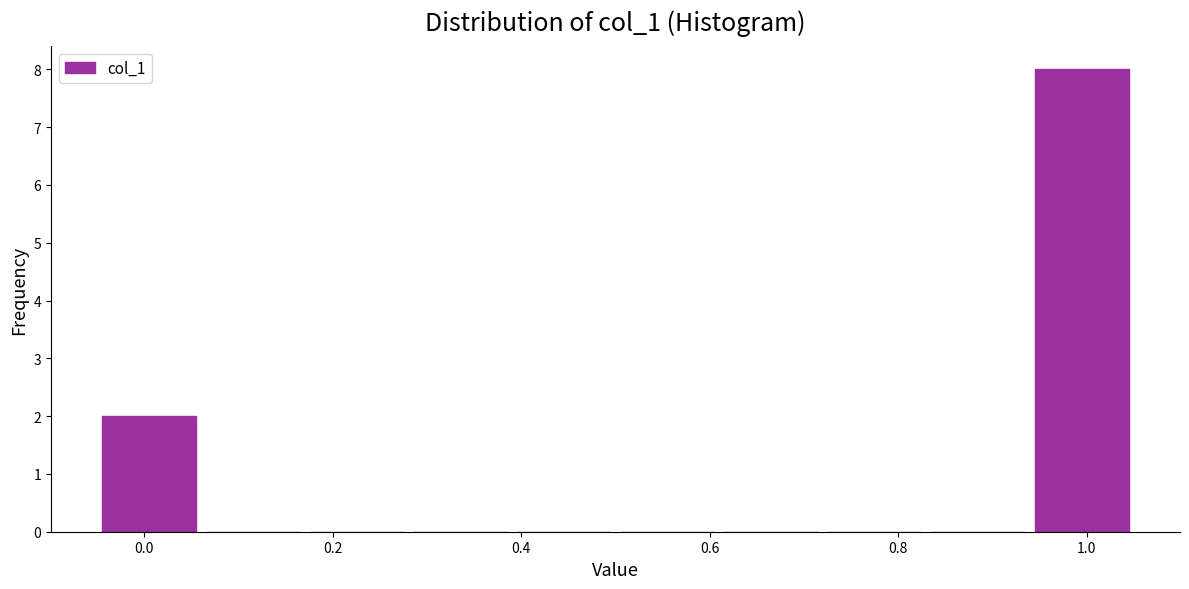

Reading left to right, transcribe this chart: for each bar, give the range it covers on the x-axis and its height. Neither the bar edges nor the heights are printed on the chart, so give them approximately, as read against the axes.

-0.05 to 0.06: 2
0.06 to 0.17: 0
0.17 to 0.28: 0
0.28 to 0.39: 0
0.39 to 0.50: 0
0.50 to 0.61: 0
0.61 to 0.72: 0
0.72 to 0.83: 0
0.83 to 0.94: 0
0.94 to 1.05: 8